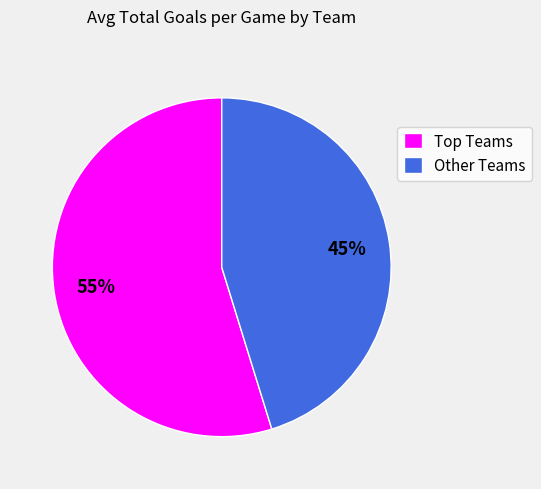

Does Other Teams account for over 50% of the chart?

No